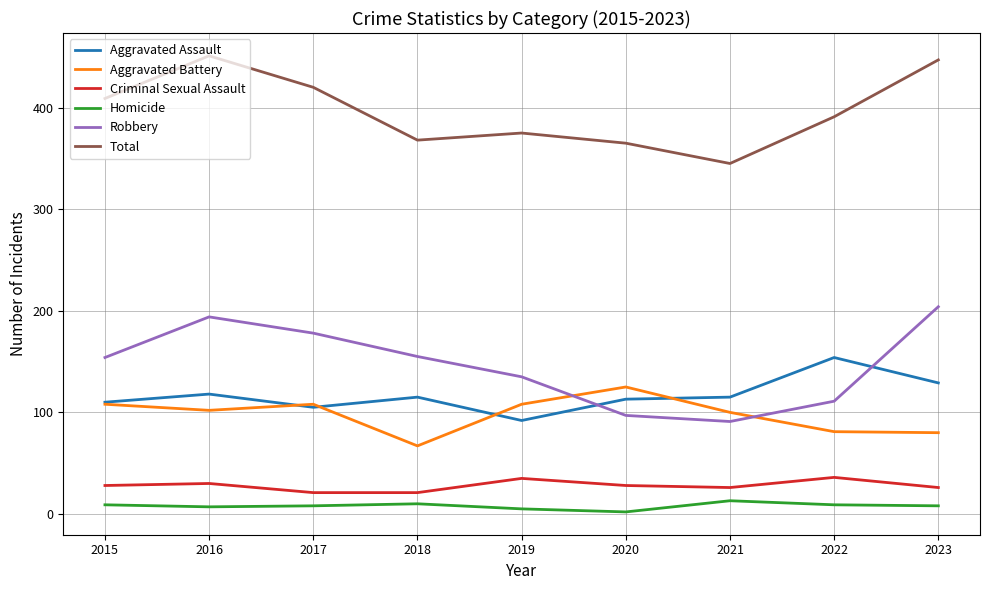

Where is the first local maximum for Robbery?

2016